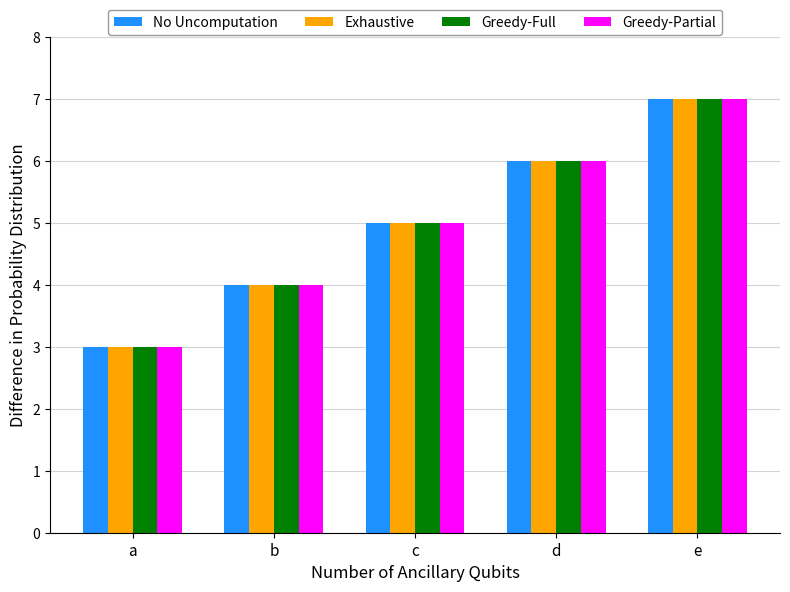

Reading left to right, extract all data points from this chart.

No Uncomputation: 3	4	5	6	7
Exhaustive: 3	4	5	6	7
Greedy-Full: 3	4	5	6	7
Greedy-Partial: 3	4	5	6	7